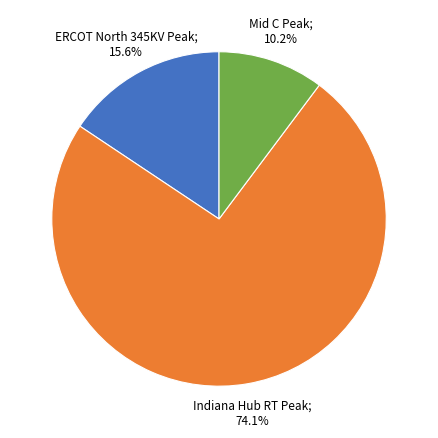

Is there a majority slice in this chart?

Yes